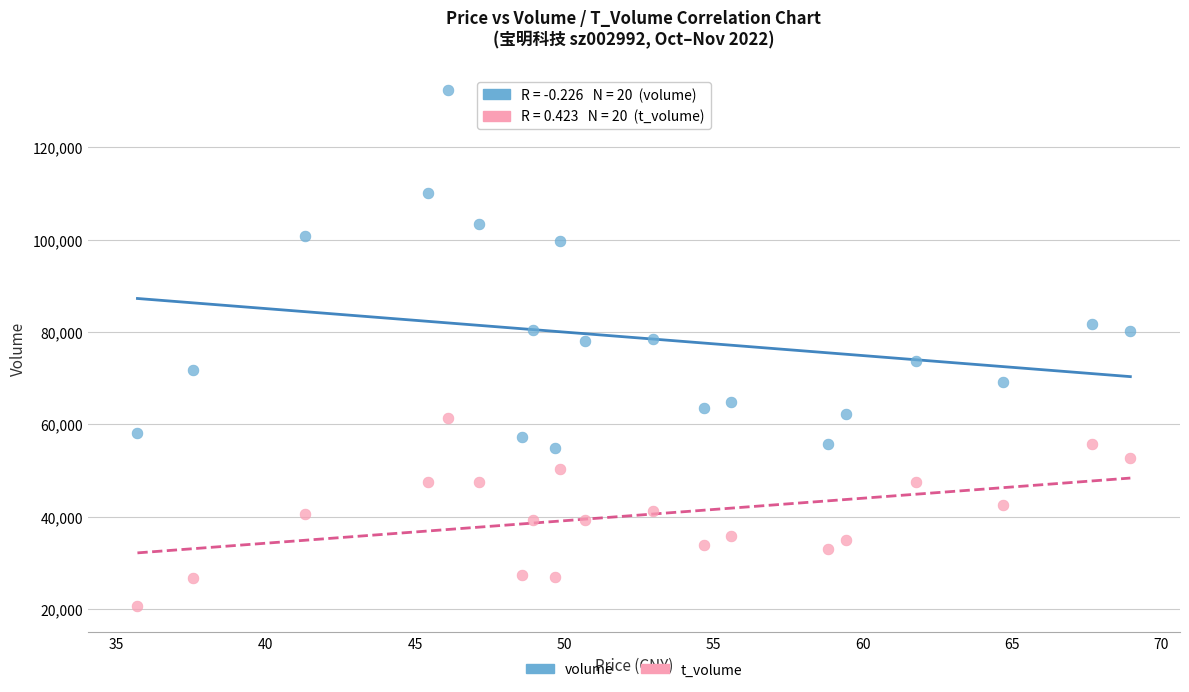

Which series reaches the minimum Y coordinate?

t_volume